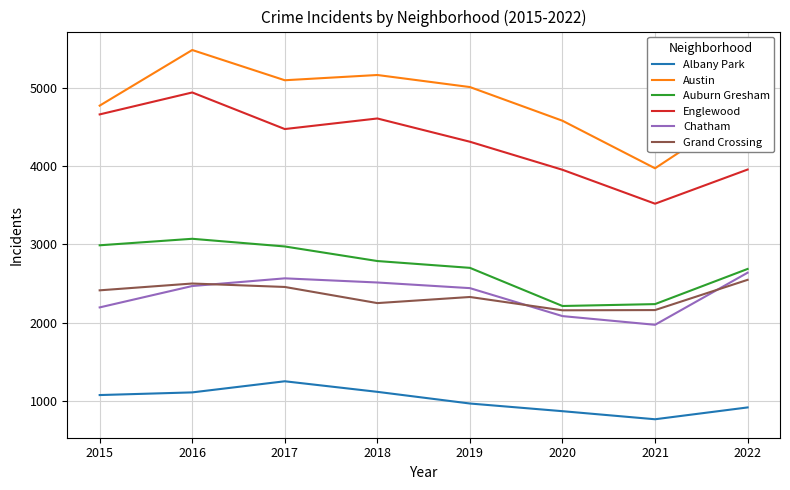

At which label does Grand Crossing reach its peak?

2022